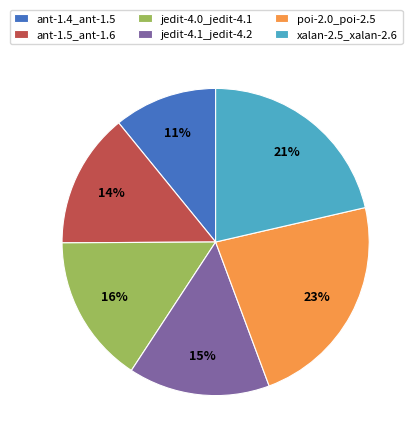

Is the sum of xalan-2.5_xalan-2.6 and ant-1.5_ant-1.6 greater than half?

No